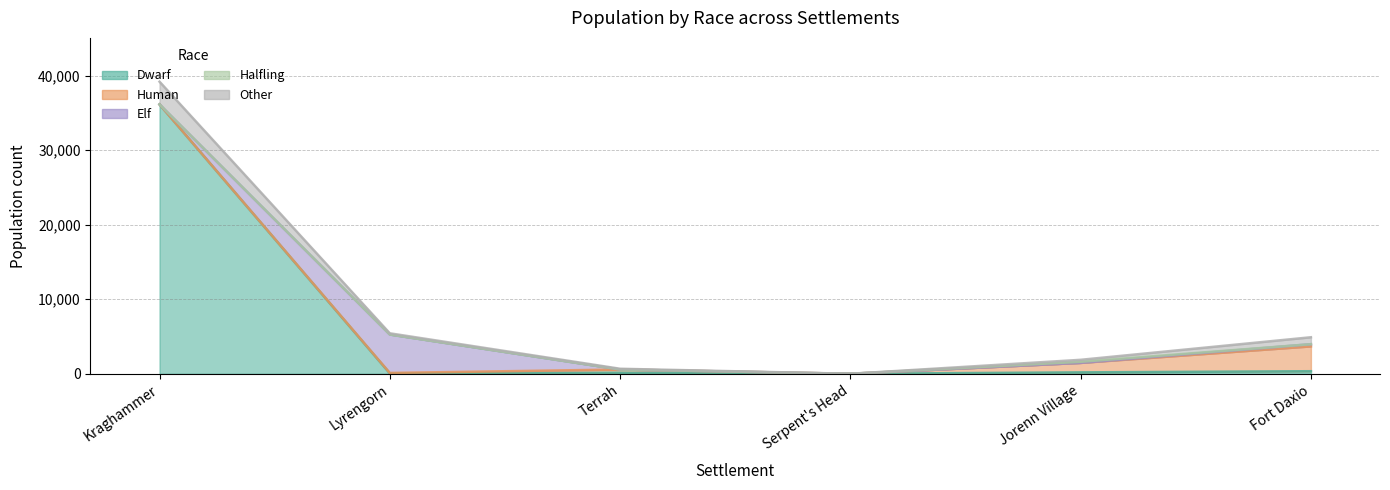

Where does the Dwarf series first go above 187?

Kraghammer